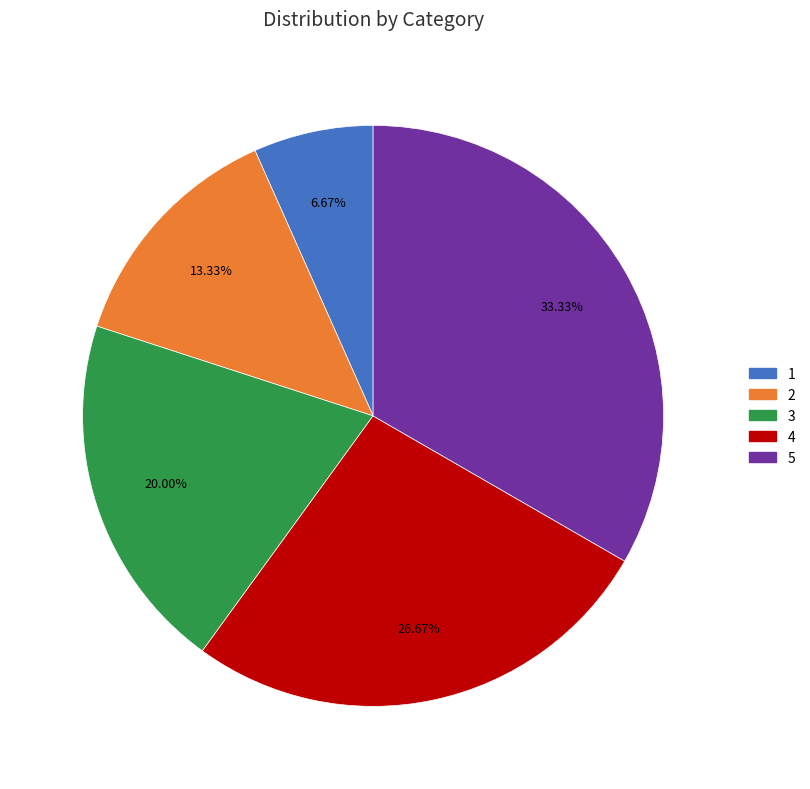

True or false: 5 accounts for 24% of the total.

False